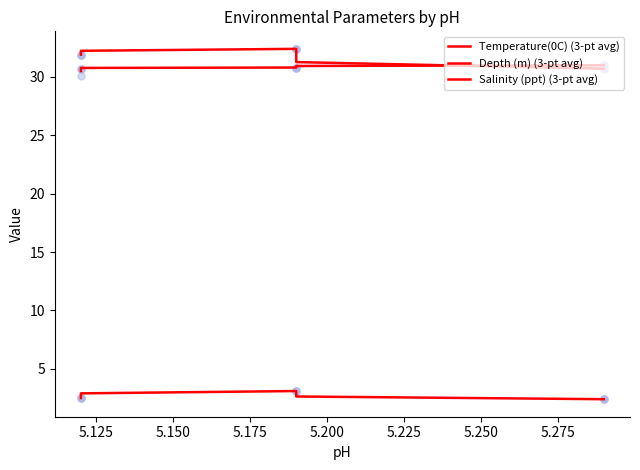

Which series has the widest spread of Y values?

Salinity (ppt) (3-pt avg)